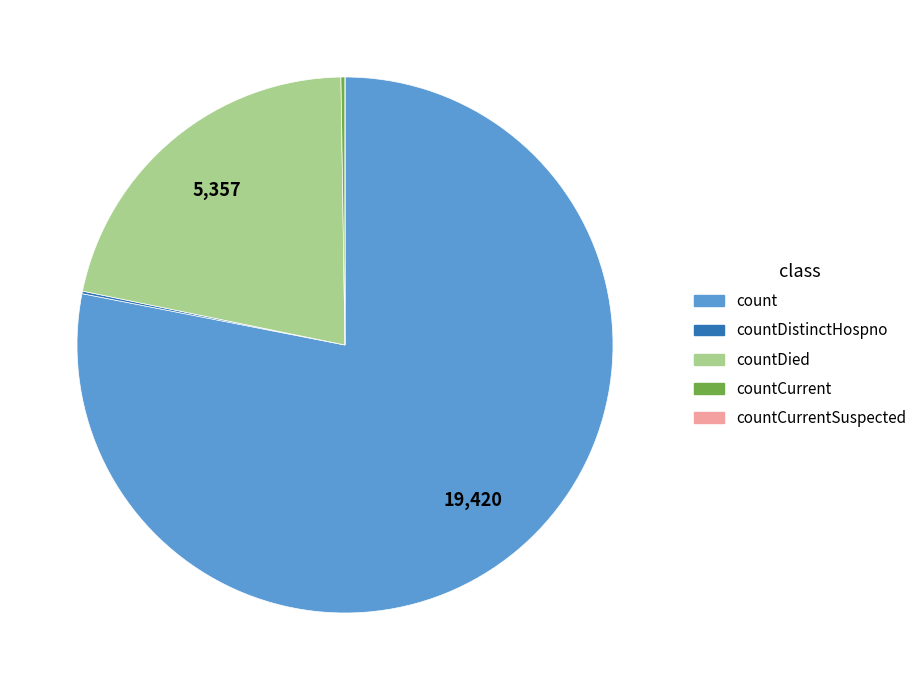

Does count represent more than half of the total?

Yes